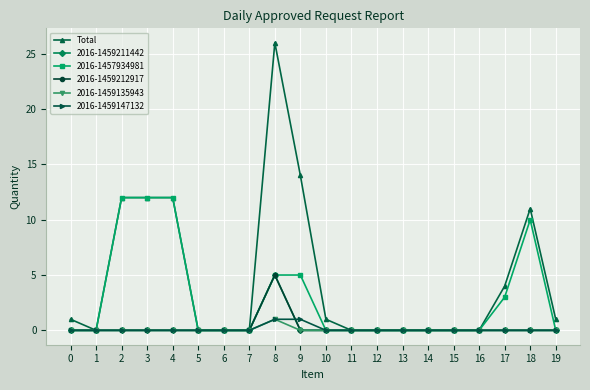

At which category does the chart reach its minimum across all series?

1